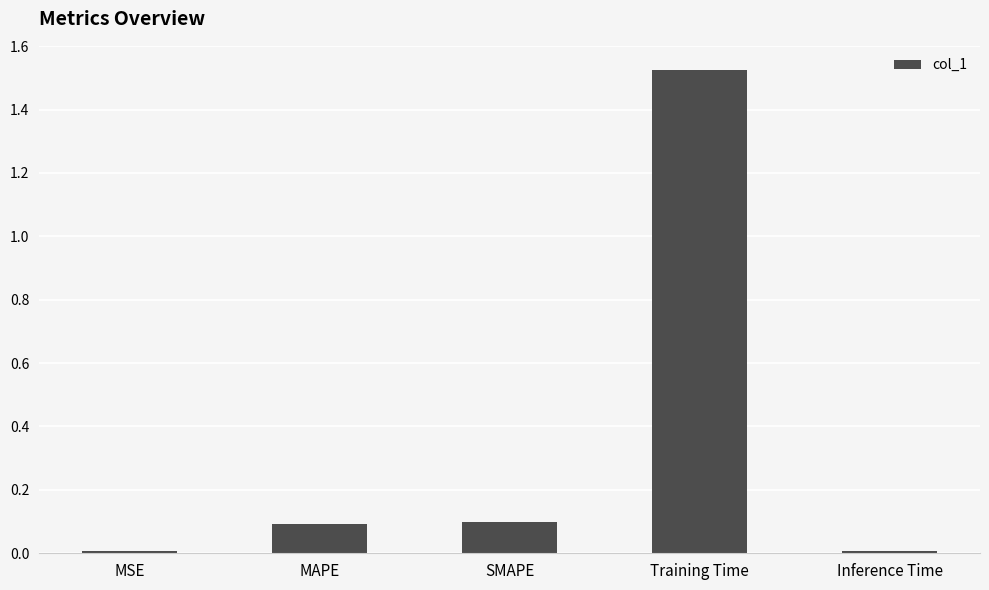

Are the bars horizontal?

No